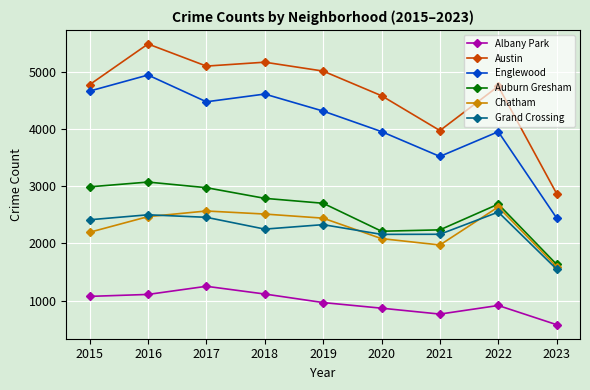

What is the average value of the Englewood series?

4094